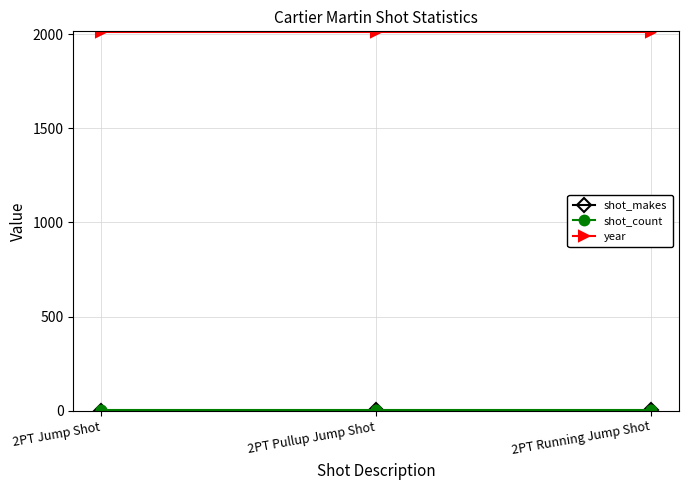

What is the greatest value displayed?

2014